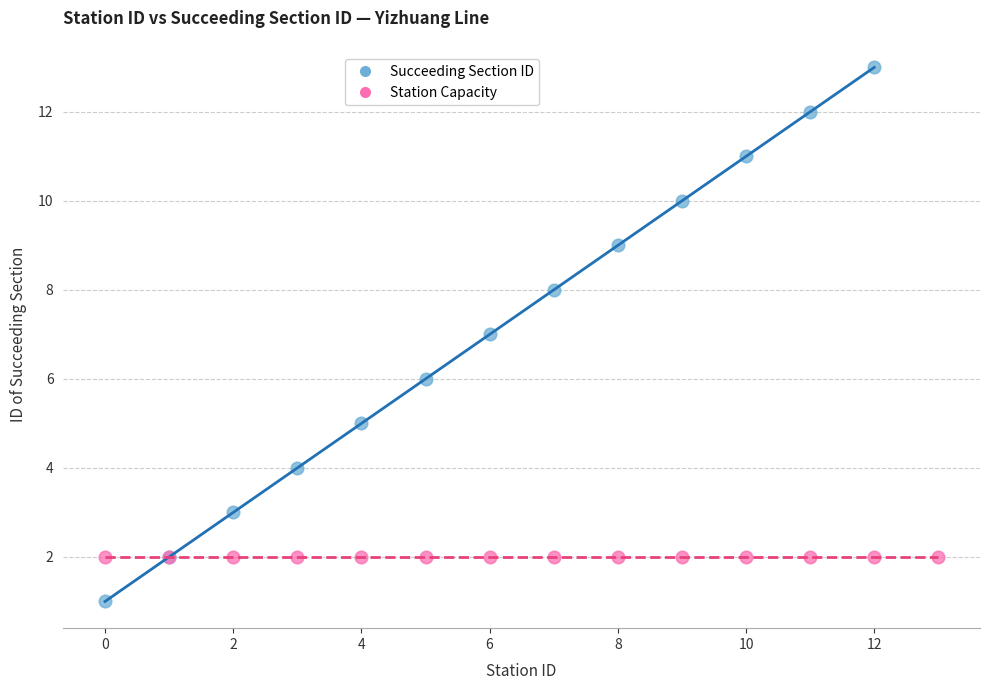

What are all the series names shown in the legend?

Succeeding Section ID, Station Capacity